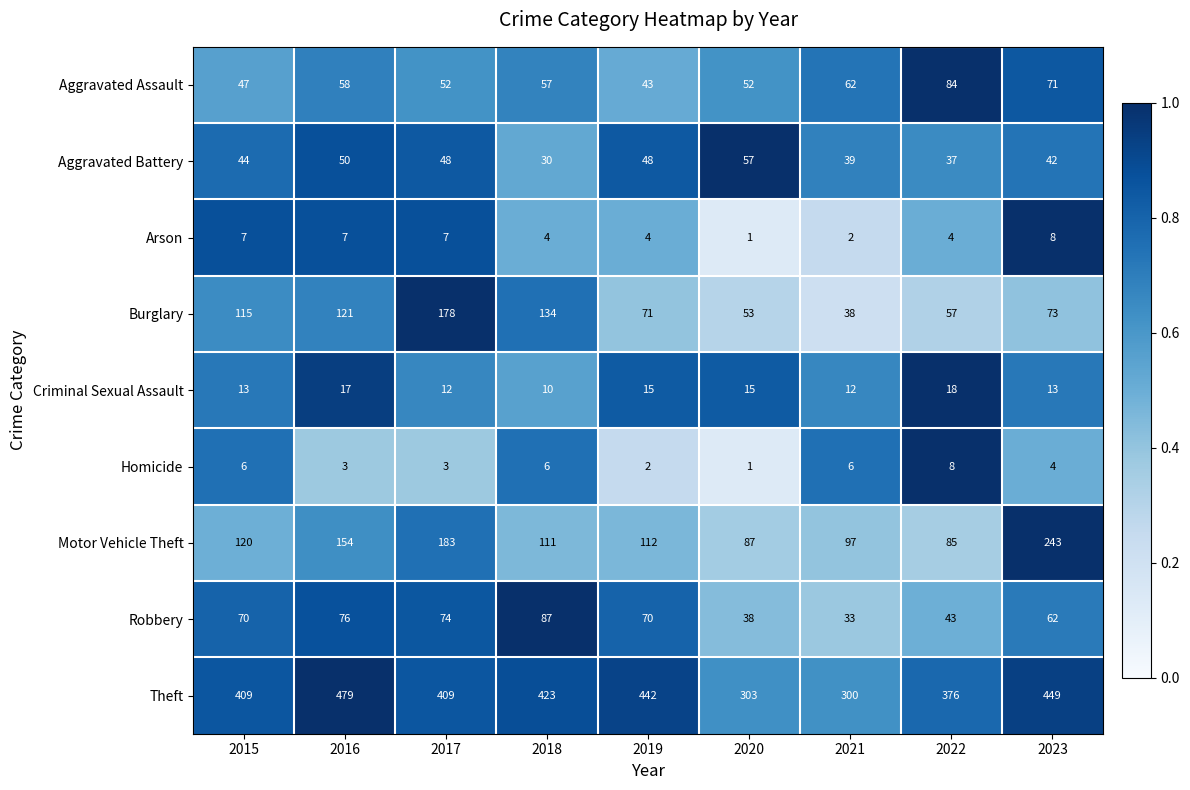

What is the approximate value of Theft at 2019?

442